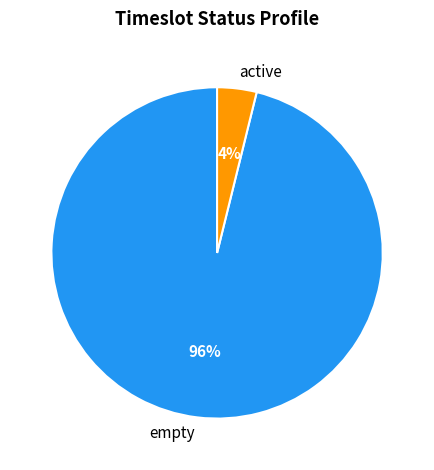

To the nearest percent, what percentage of the pie is empty?

96%